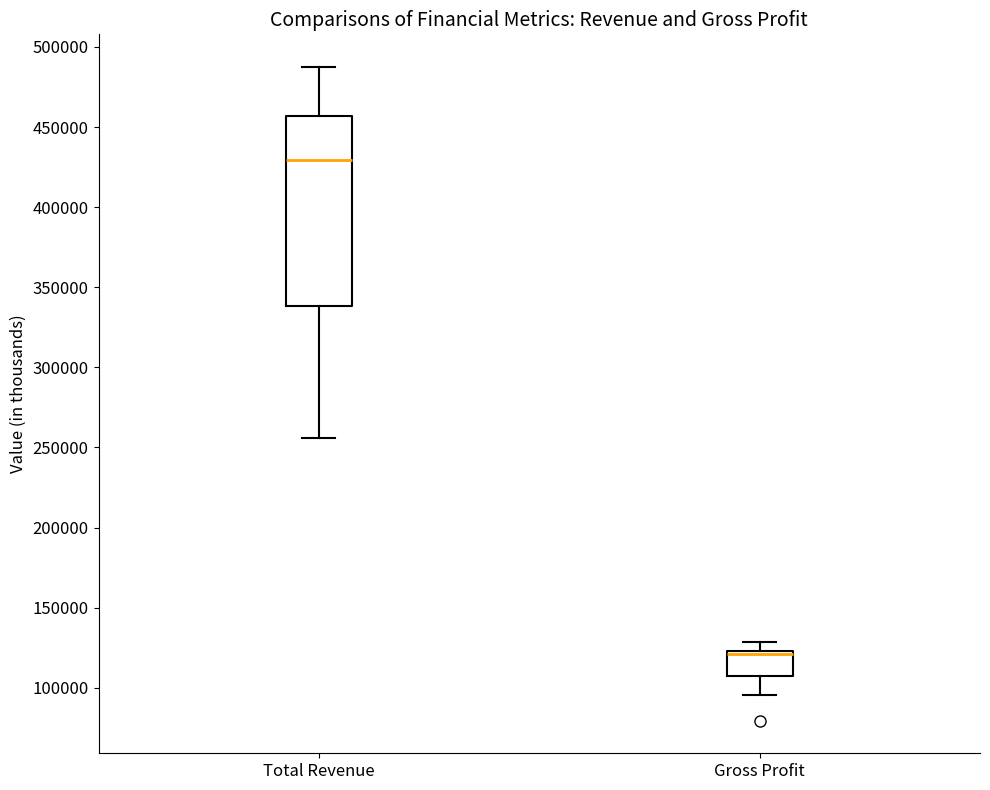

Which box is the tallest, from its lower edge to its upper edge?

Total Revenue